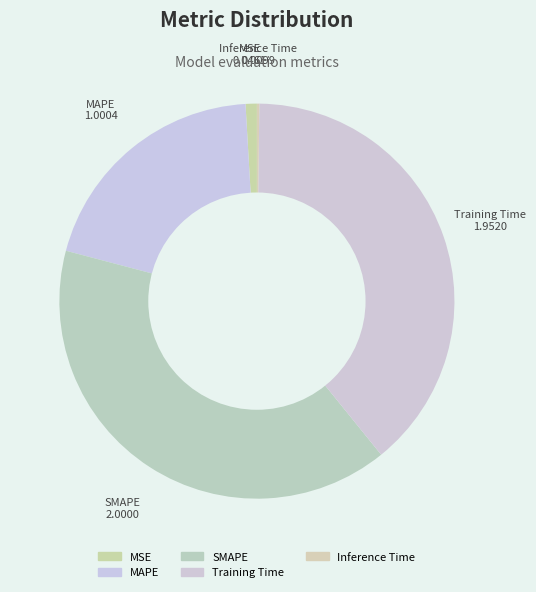

The MSE slice represents 8% of the pie. True or false?

False